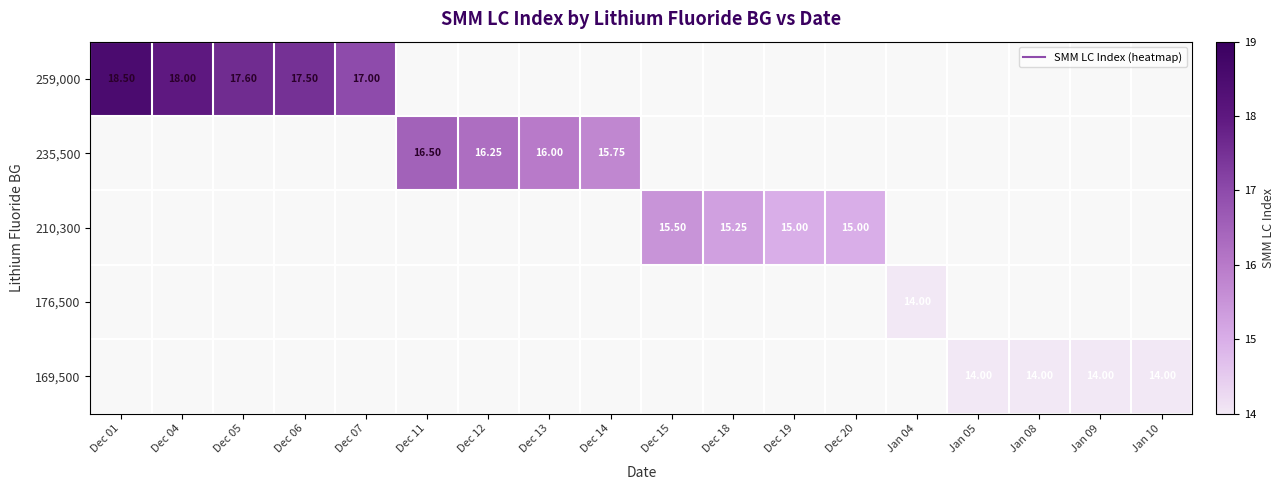

Which has a higher value, Dec 01 or Jan 05?

Dec 01